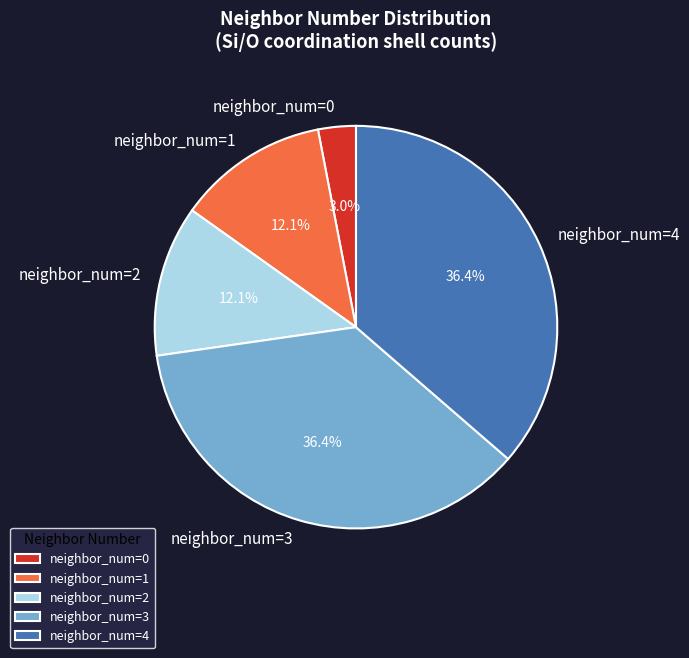

Which category has the smallest portion of the pie?

neighbor_num=0